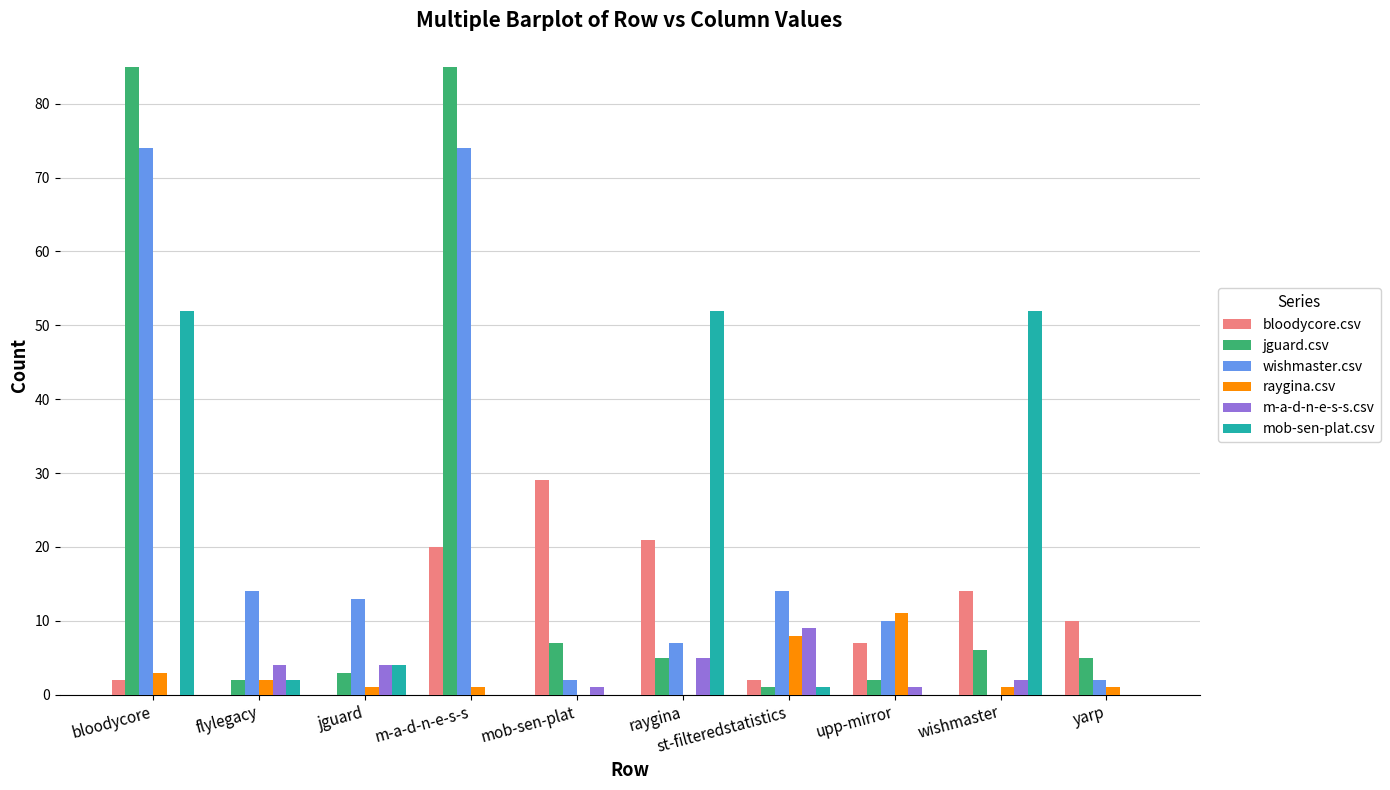

How many distinct data groups are displayed?

6